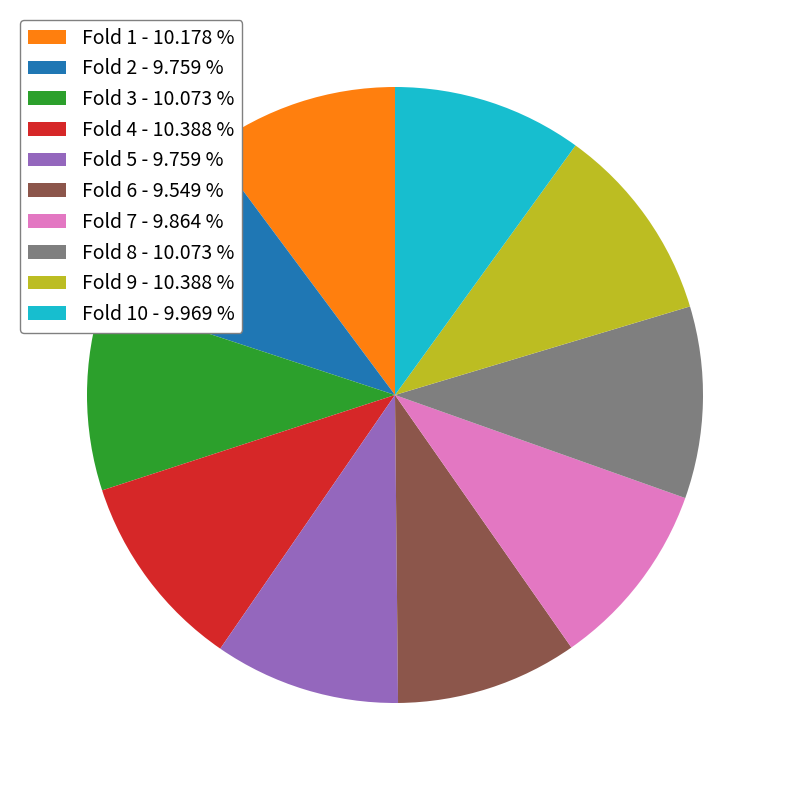

Is Fold 7 - 9.864 % the majority of the pie?

No